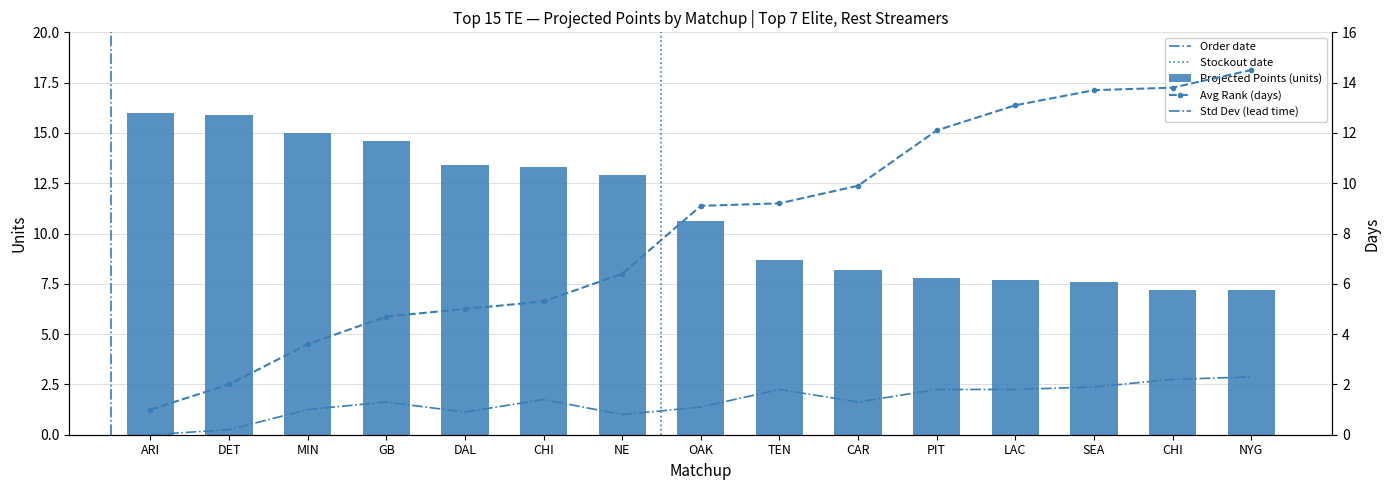

True or false: Avg Rank has a value of 18.6 at LAC.

False